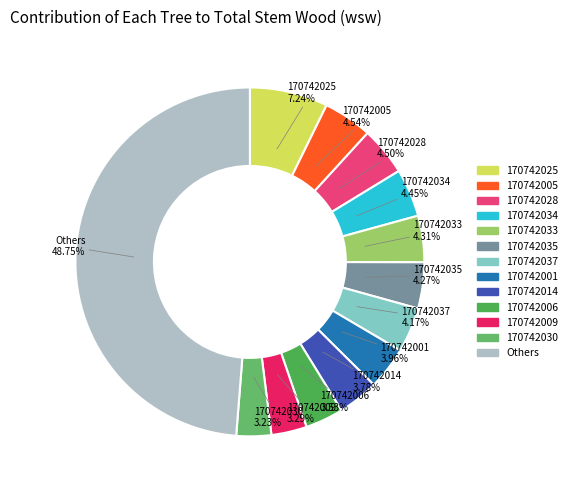

What is the largest slice in the pie chart?

170742025